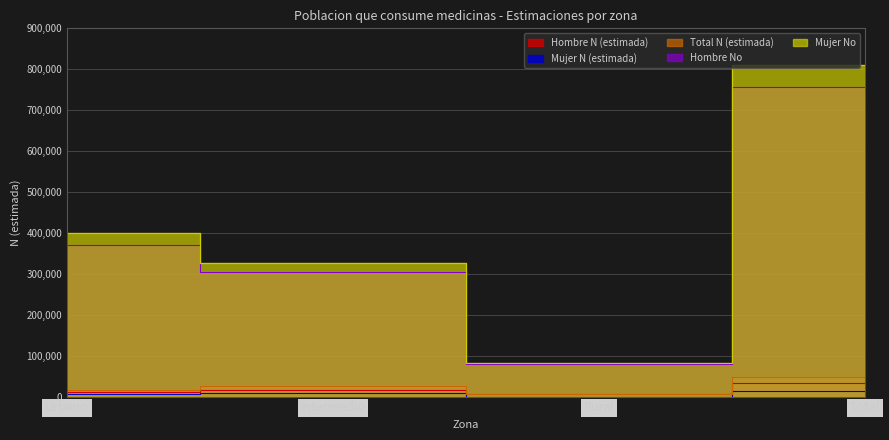

What is the spread (max minus min) of values at Urbano?

394775